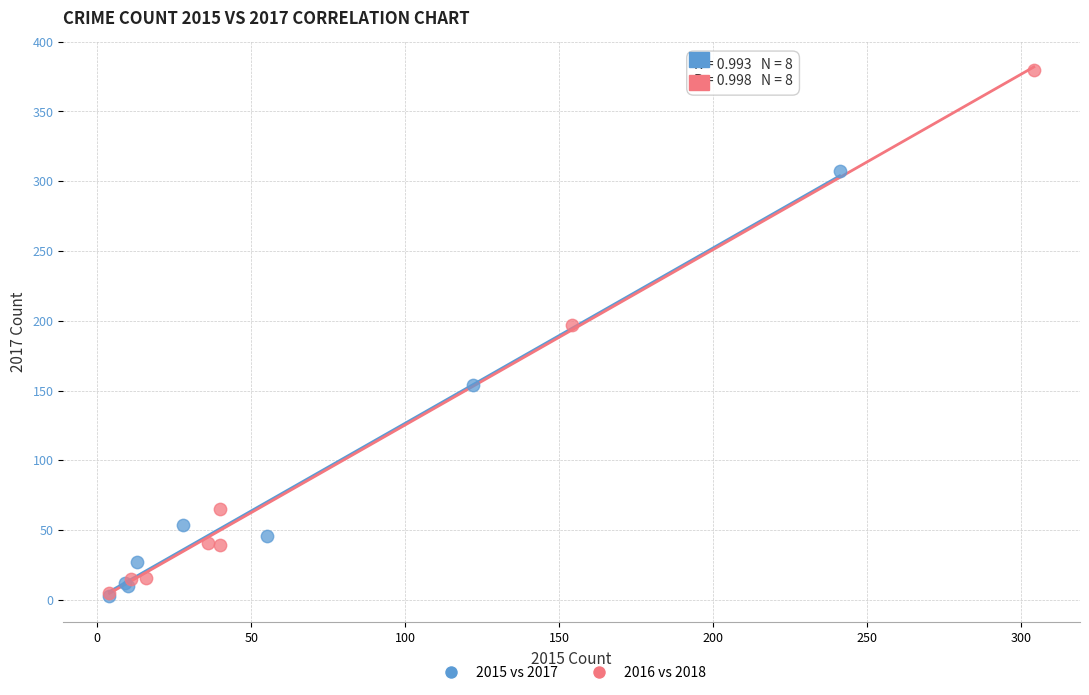

Which series has the widest spread of Y values?

2016 vs 2018